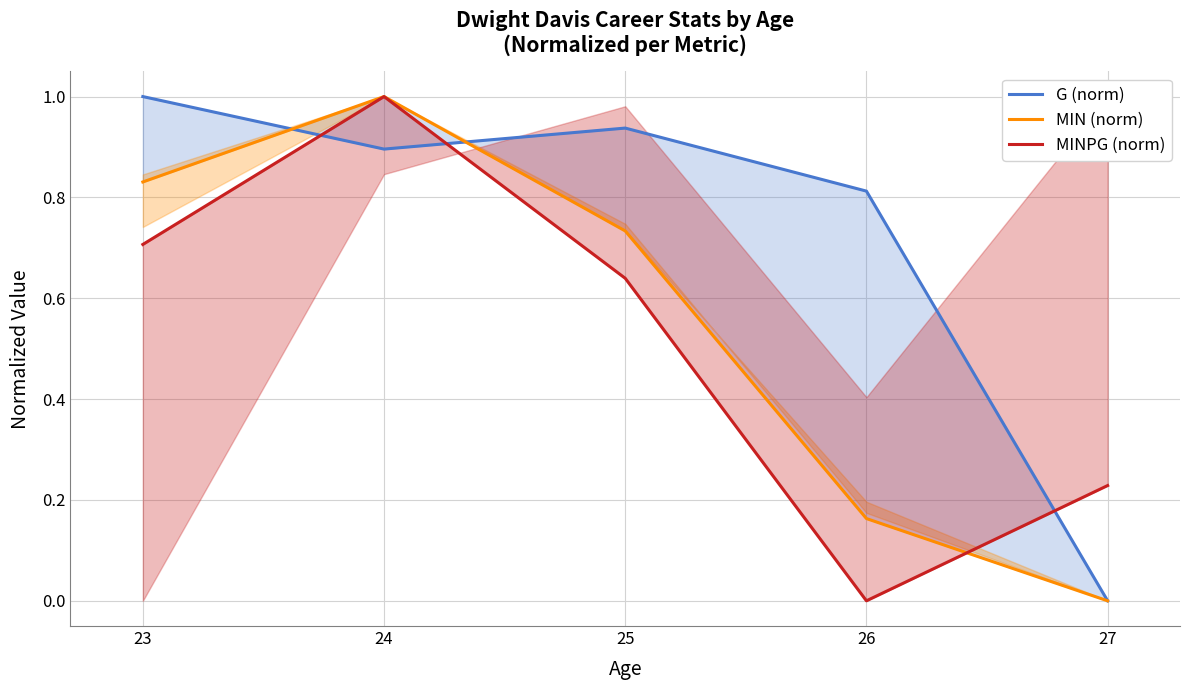

The value of MIN (norm) at 27 is 0.0. True or false?

True